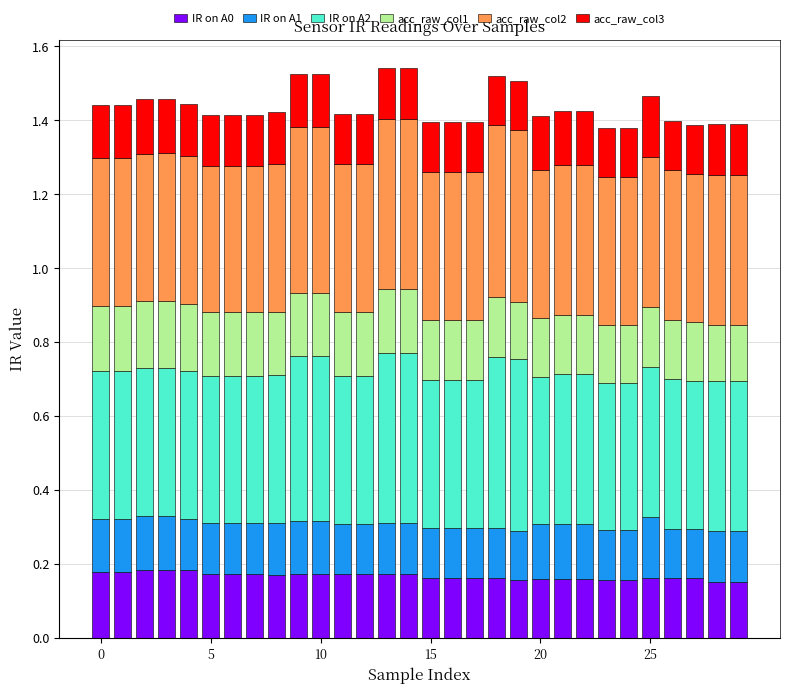

How many IR on A0 values are between 0 and 1?

30